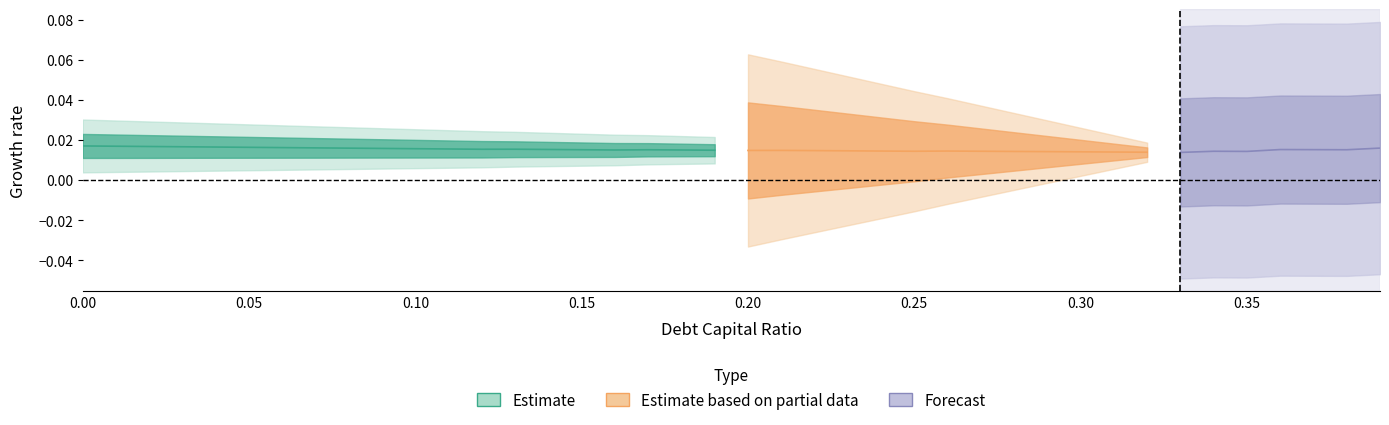

How many categories are shown in the chart?

40